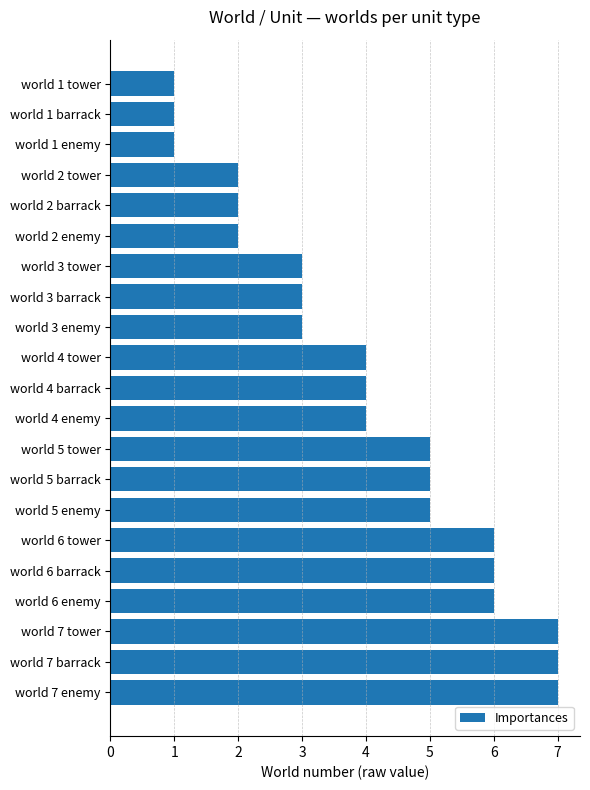

Count the values in the range 2 to 6.

15